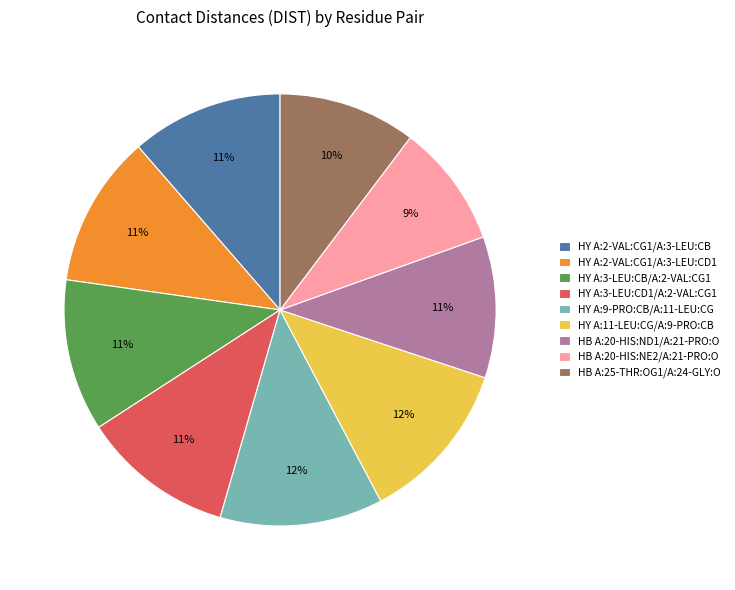

Which slice is the smallest?

HB A:20-HIS:NE2/A:21-PRO:O